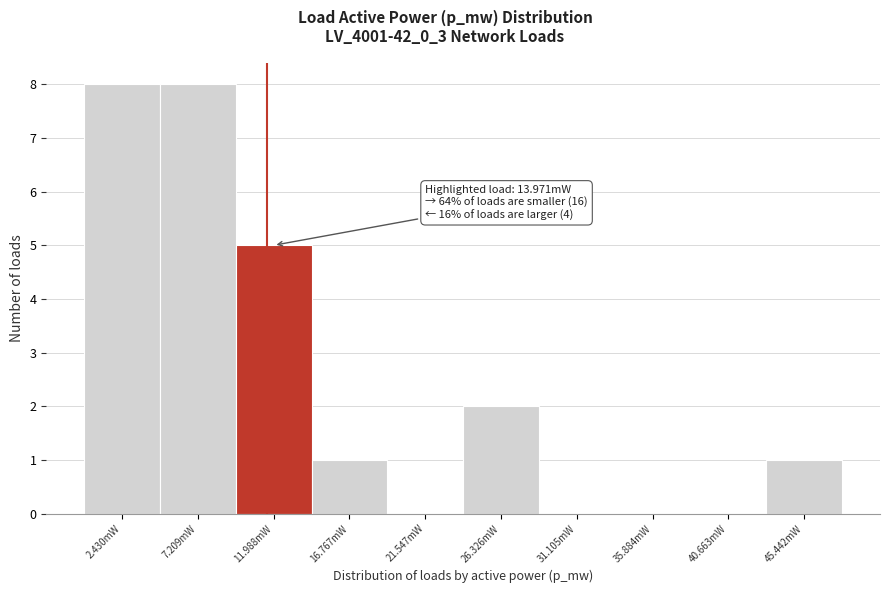

Reading left to right, what are all the values shown in this chart?

2.430mW=8	7.209mW=8	11.988mW=5	16.767mW=1	21.547mW=0	26.326mW=2	31.105mW=0	35.884mW=0	40.663mW=0	45.442mW=1